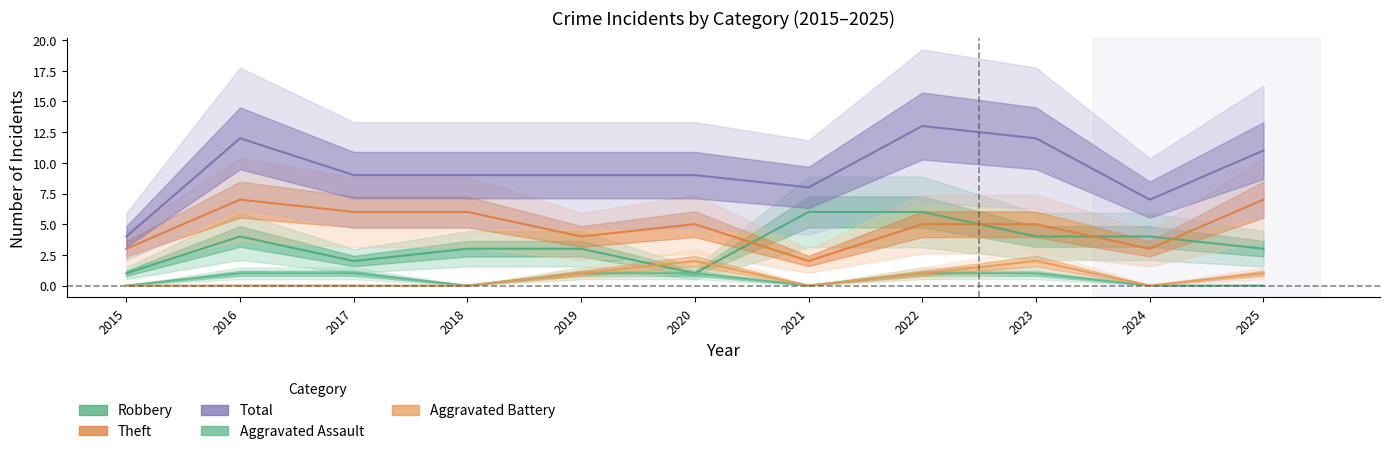

Reading right to left, what are all the values shown in this chart?

Robbery: 3	4	4	6	6	1	3	3	2	4	1
Theft: 7	3	5	5	2	5	4	6	6	7	3
Total: 11	7	12	13	8	9	9	9	9	12	4
Aggravated Assault: 0	0	1	1	0	1	1	0	1	1	0
Aggravated Battery: 1	0	2	1	0	2	1	0	0	0	0